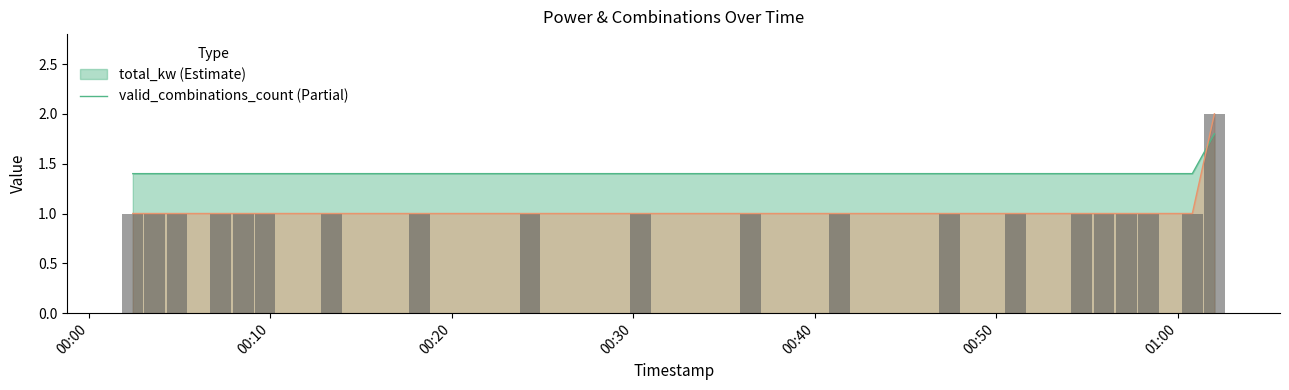

Reading left to right, what are all the values shown in this chart?

total_kw: 2025-06-15 00:02:26=1.4	2025-06-15 00:07:17=1.4	2025-06-15 00:13:22=1.4	2025-06-15 00:18:14=1.4	2025-06-15 00:24:19=1.4	2025-06-15 00:30:24=1.4	2025-06-15 00:36:29=1.4	2025-06-15 00:41:21=1.4	2025-06-15 00:47:25=1.4	2025-06-15 00:51:03=1.4	2025-06-15 00:54:43=1.4	2025-06-15 00:55:56=1.4	2025-06-15 00:57:09=1.4	2025-06-15 00:58:22=1.4	2025-06-15 01:00:48=1.4	2025-06-15 01:02:01=1.8	2025-06-15 00:03:39=1.4	2025-06-15 00:04:52=1.4	2025-06-15 00:08:31=1.4	2025-06-15 00:09:43=1.4
valid_combinations_count: 2025-06-15 00:02:26=1.0	2025-06-15 00:07:17=1.0	2025-06-15 00:13:22=1.0	2025-06-15 00:18:14=1.0	2025-06-15 00:24:19=1.0	2025-06-15 00:30:24=1.0	2025-06-15 00:36:29=1.0	2025-06-15 00:41:21=1.0	2025-06-15 00:47:25=1.0	2025-06-15 00:51:03=1.0	2025-06-15 00:54:43=1.0	2025-06-15 00:55:56=1.0	2025-06-15 00:57:09=1.0	2025-06-15 00:58:22=1.0	2025-06-15 01:00:48=1.0	2025-06-15 01:02:01=2.0	2025-06-15 00:03:39=1.0	2025-06-15 00:04:52=1.0	2025-06-15 00:08:31=1.0	2025-06-15 00:09:43=1.0